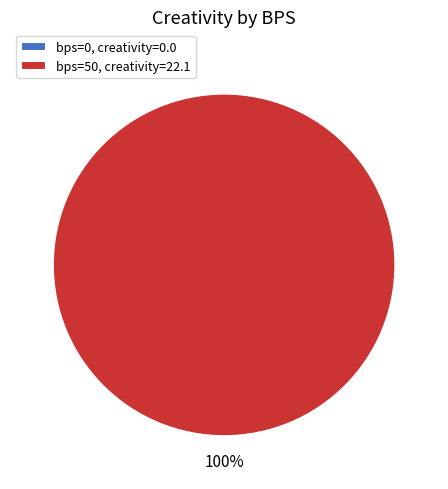

Is it true that 50 (bps=50) is 92% of the pie?

False